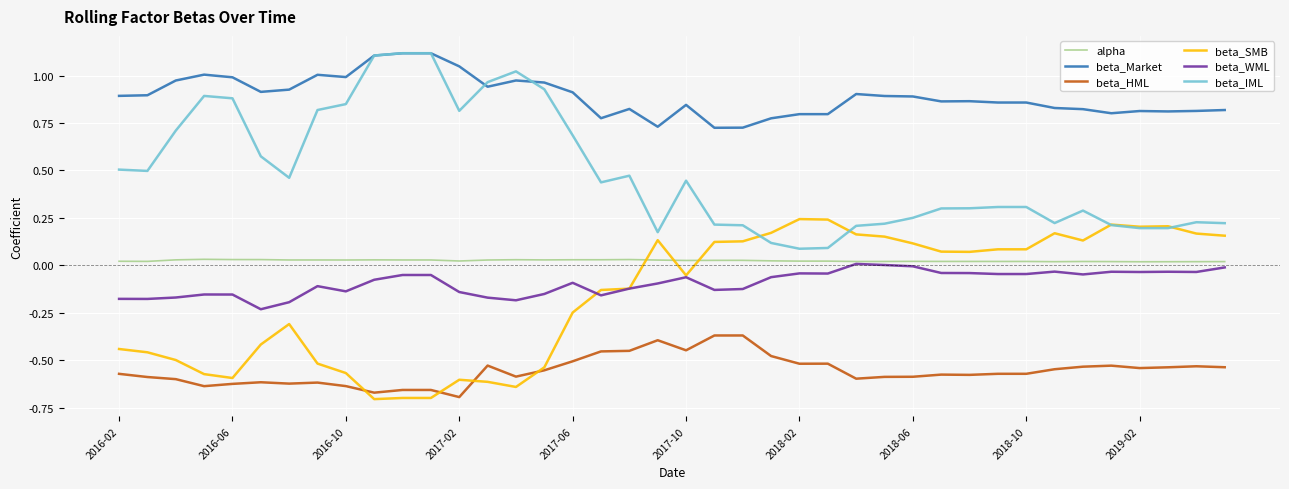

Which series has the largest total across all categories?

beta_Market